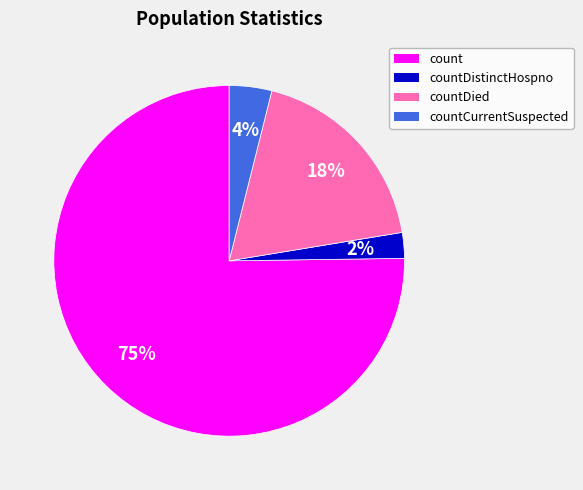

How many slices are in this pie chart?

4